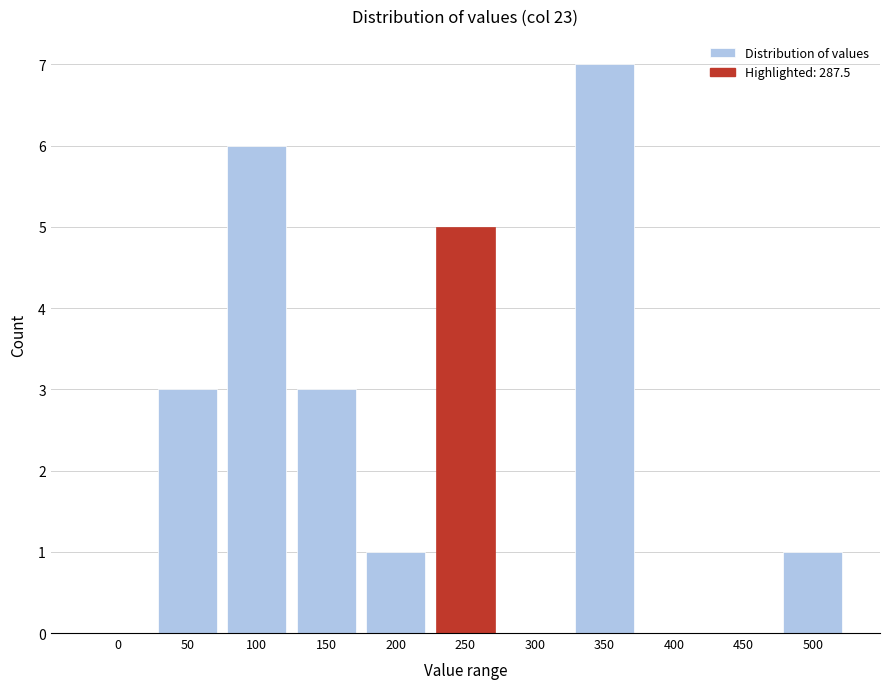

Reading left to right, transcribe all the data shown in this chart.

0=0	50=3	100=6	150=3	200=1	250=5	300=0	350=7	400=0	450=0	500=1